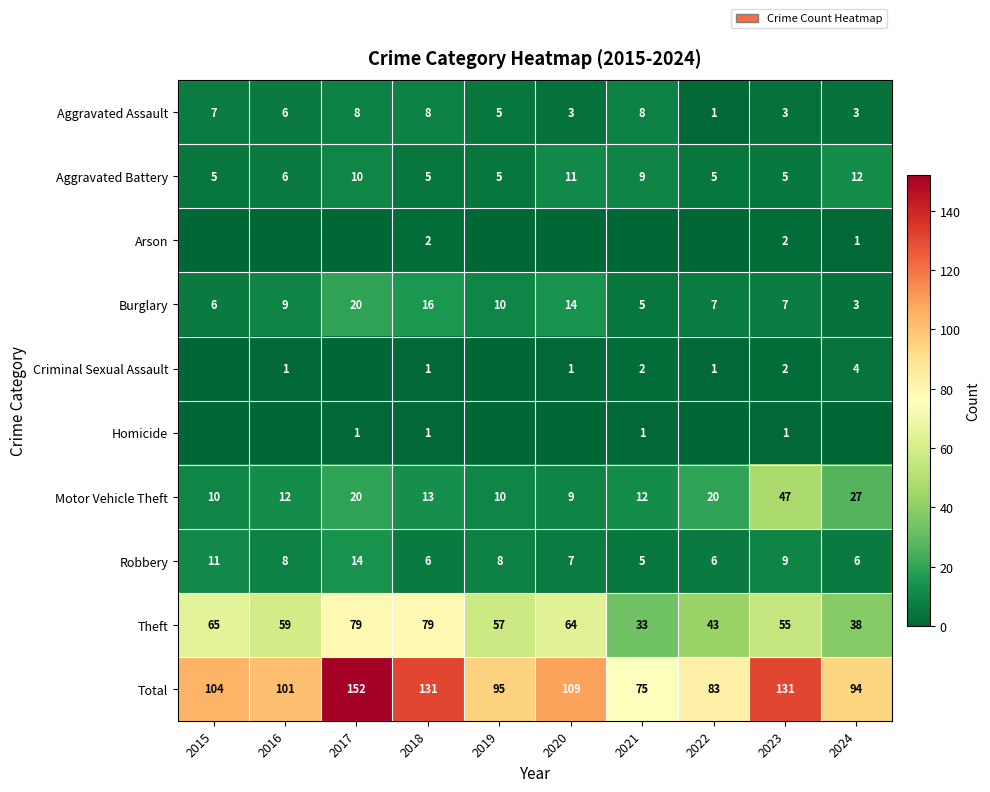

What is the spread (max minus min) of values at 2023?

130